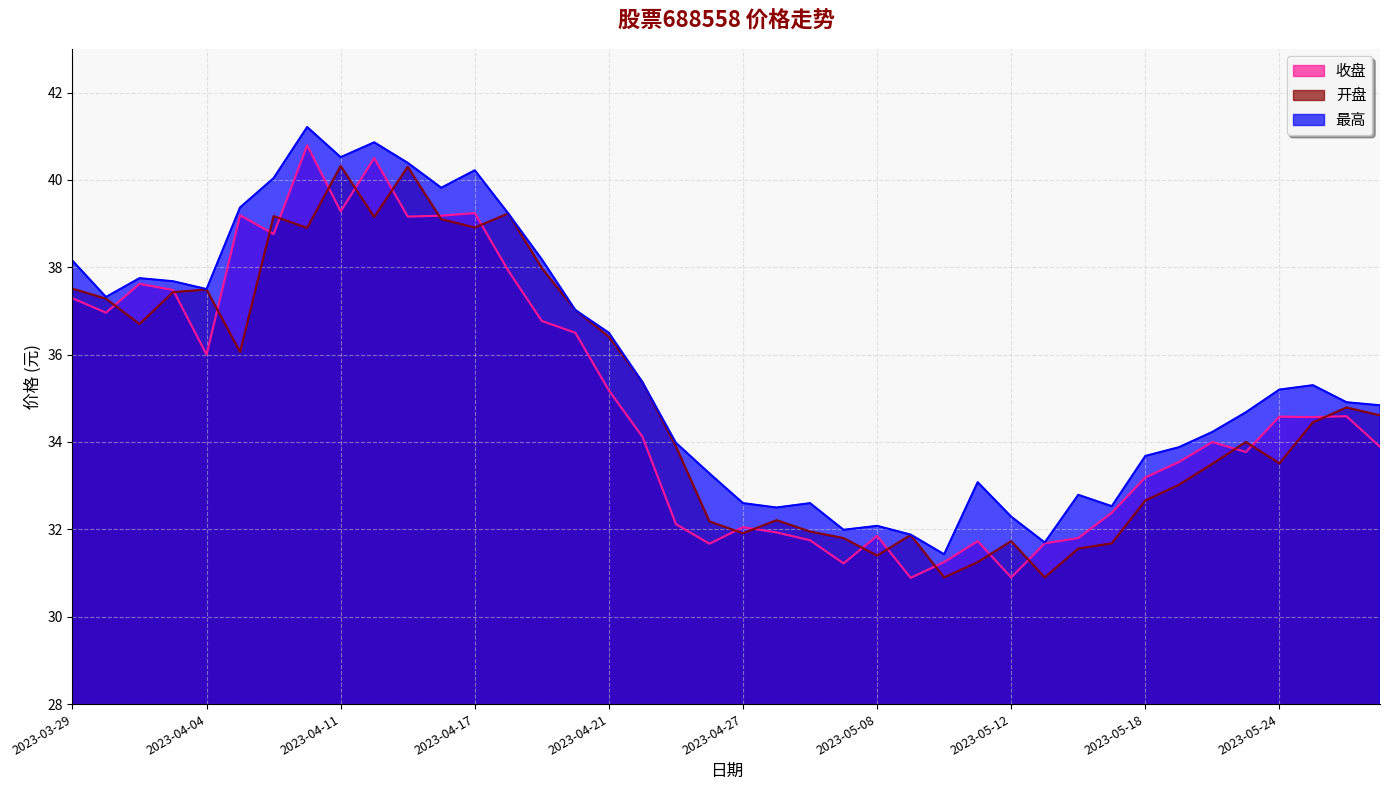

Which category has the highest value across all series?

2023-04-10